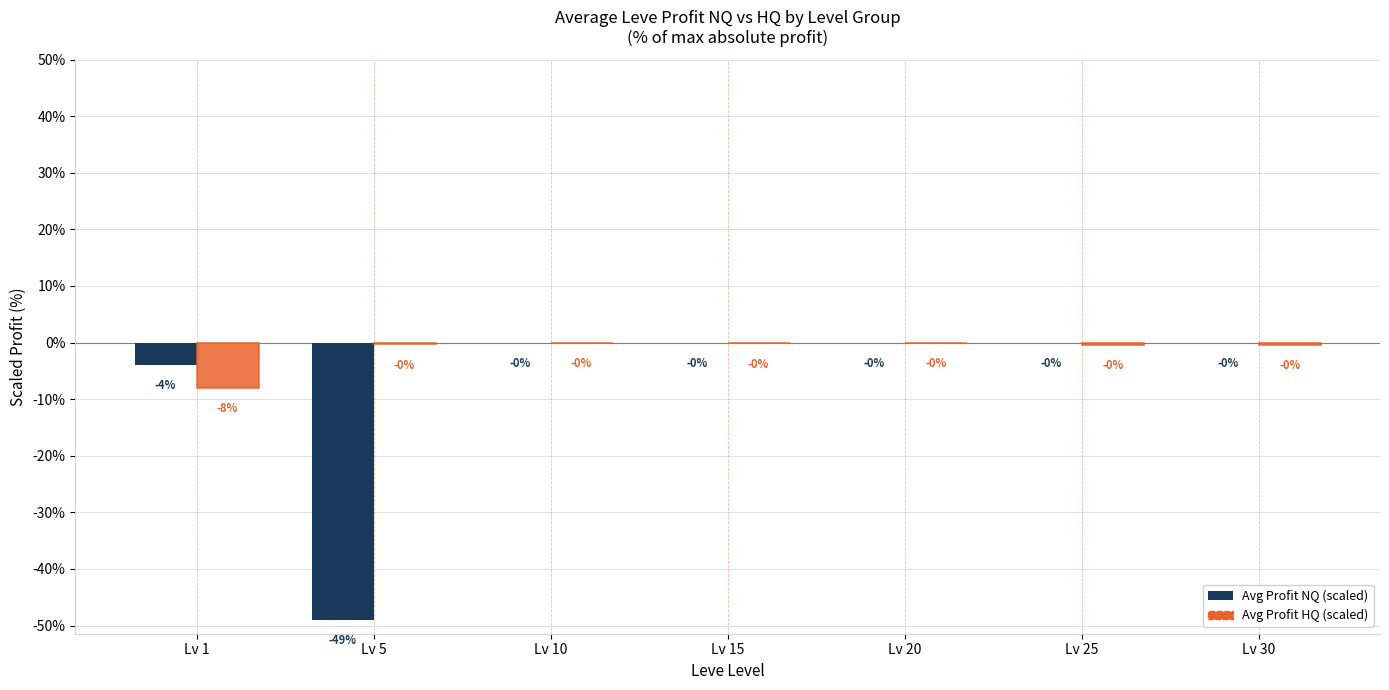

Are the bars grouped side by side (vs. stacked)?

Yes